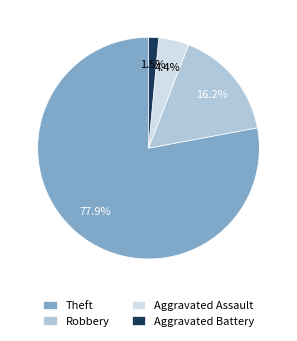

Count the number of slices in the pie.

4